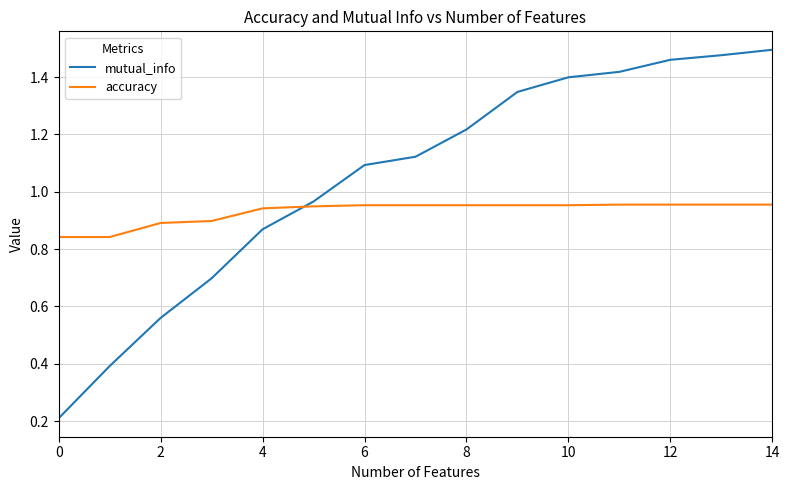

Which series has the widest spread of values?

mutual_info